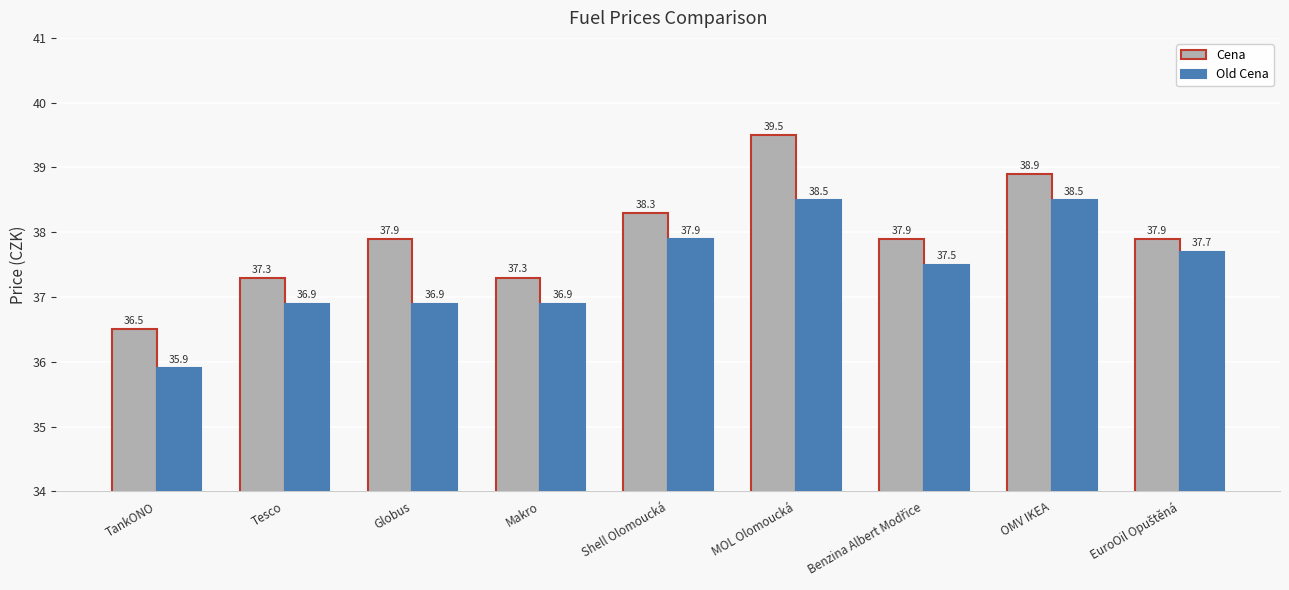

What is the difference between the highest and lowest values at Globus?

1.0